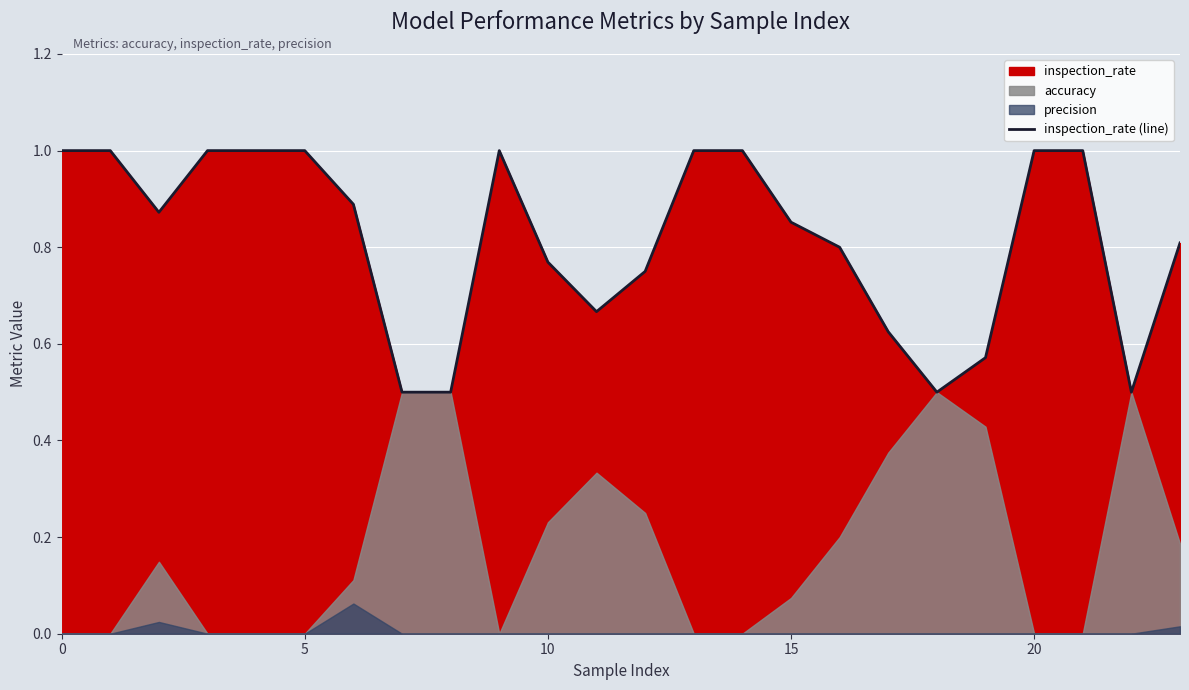

What is the difference between the maximum and second lowest values?

0.5